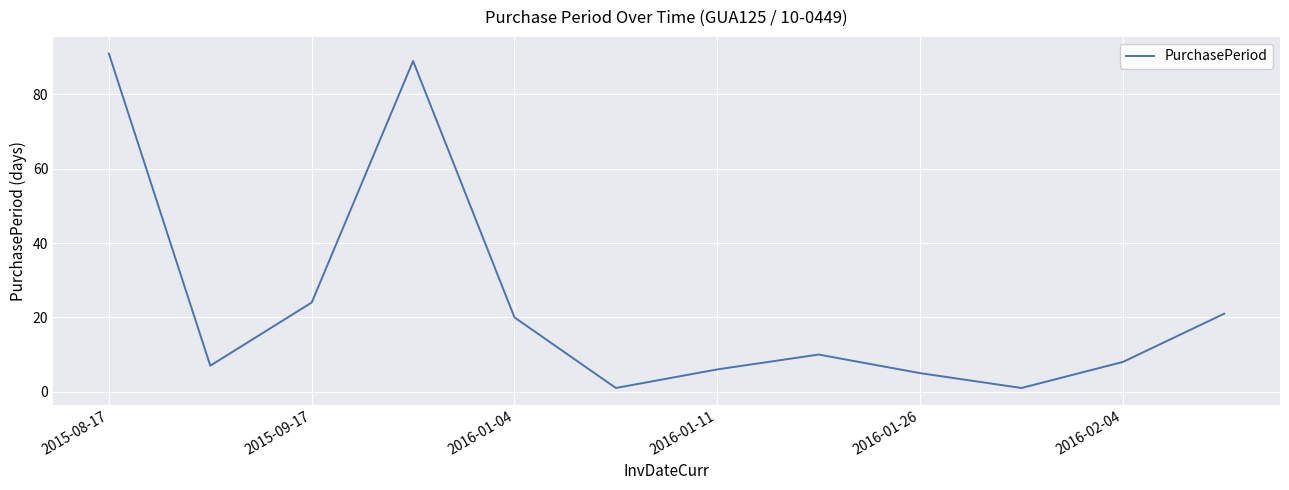

What is the greatest value displayed?

91